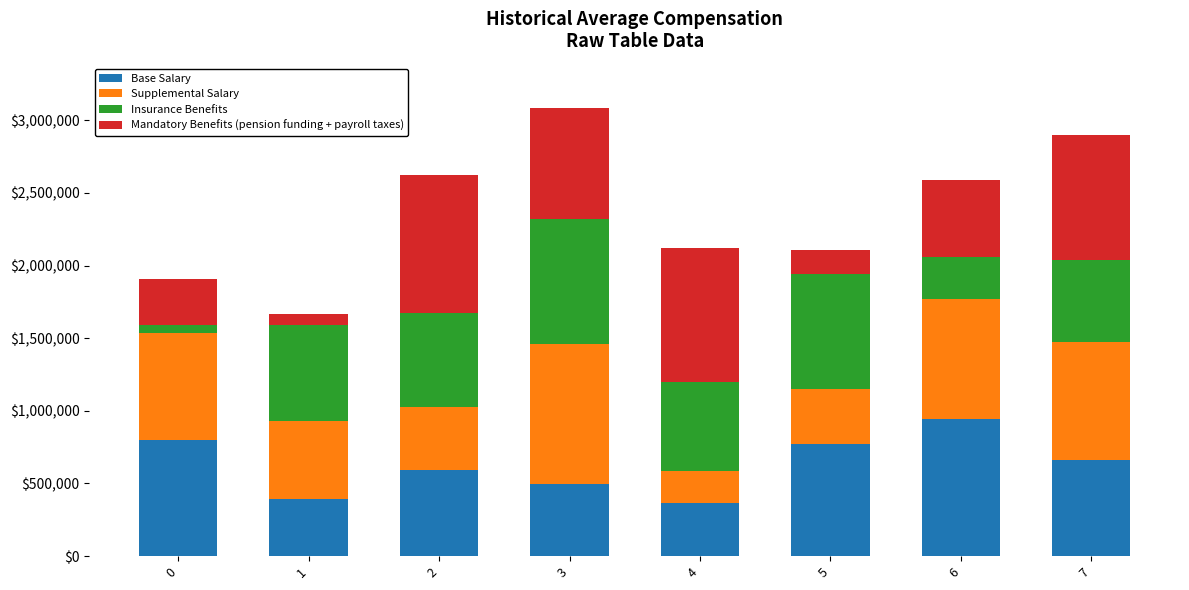

What is the minimum value for Base Salary?

368309